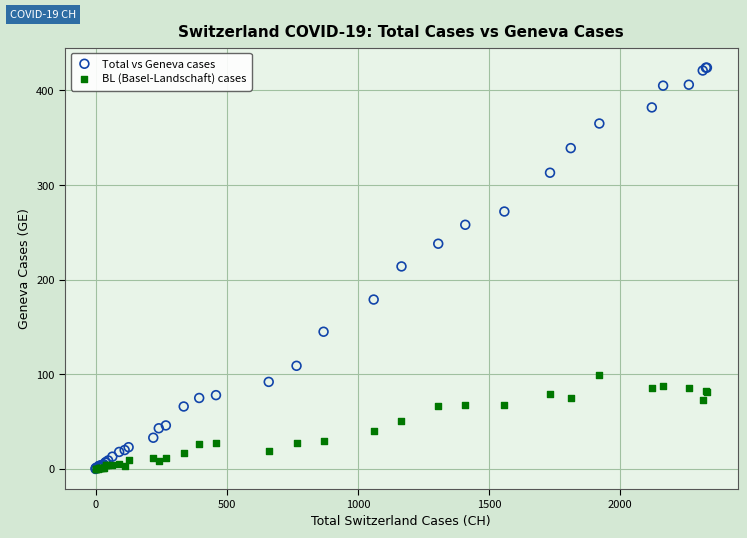

Which series reaches the maximum Y coordinate?

Total vs Geneva cases